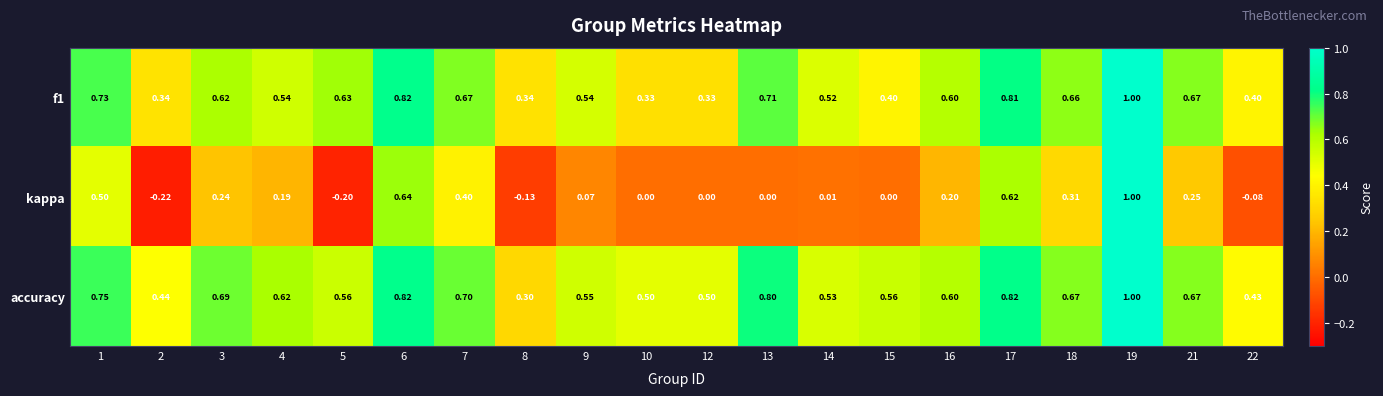

Is the value of kappa at 8 greater than the value of accuracy at 15?

No